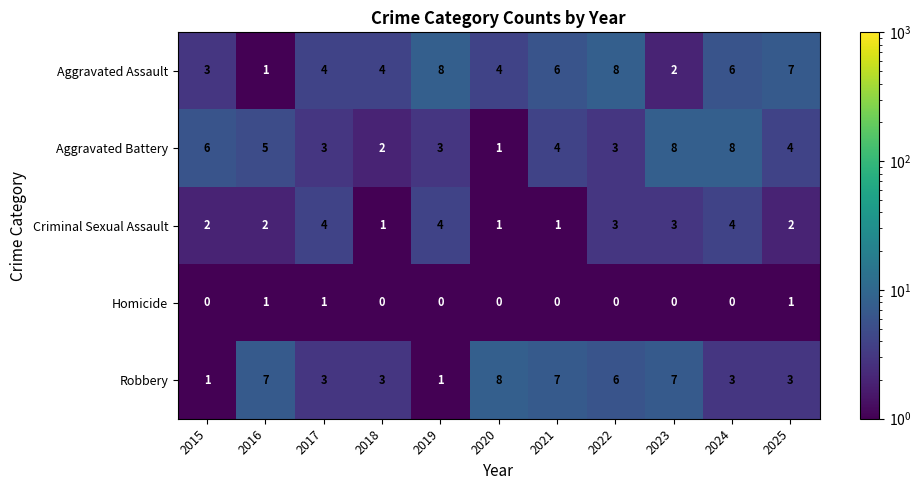

The Aggravated Assault series shows 5 at 2020. True or false?

False